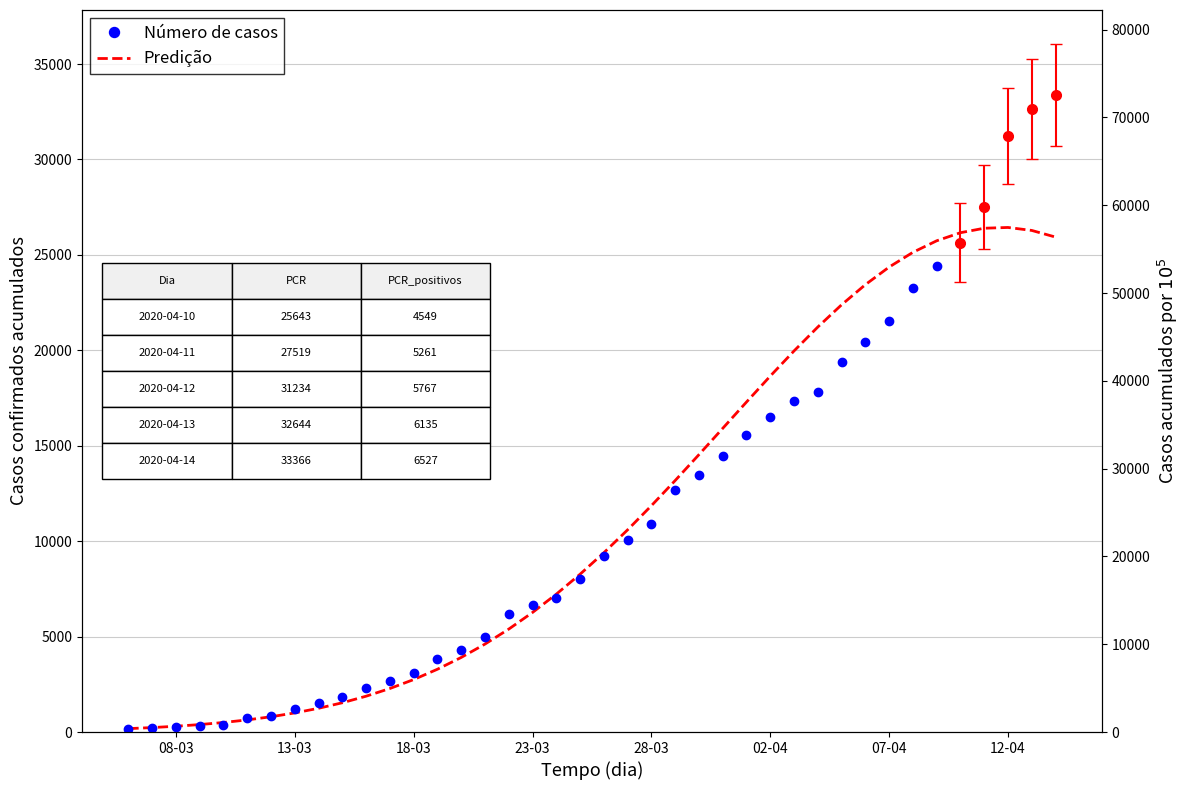

The Predição series shows 1877.3 at 10. True or false?

True